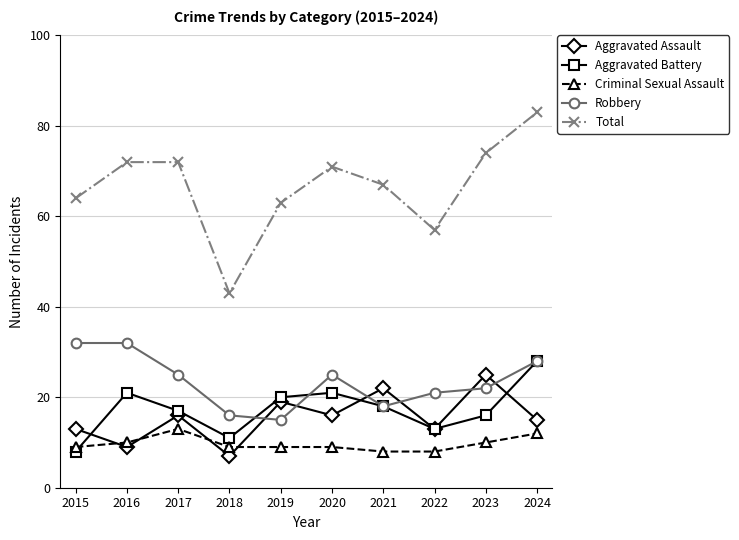

Is it true that Criminal Sexual Assault equals 7 at 2024?

False